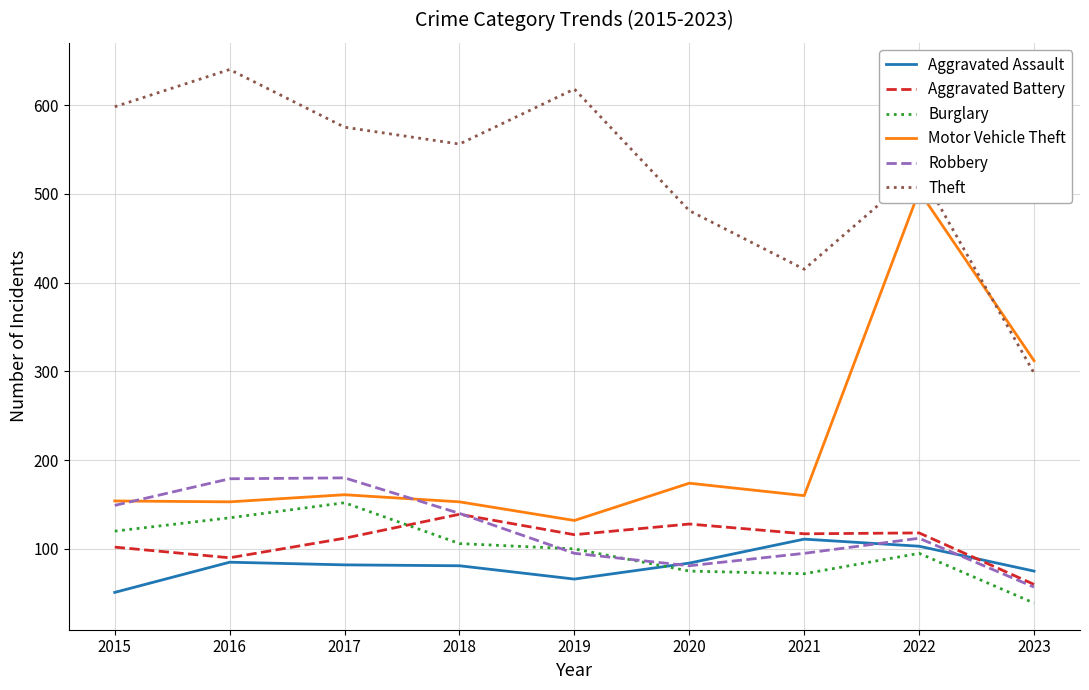

What are all the series names shown in the legend?

Aggravated Assault, Aggravated Battery, Burglary, Motor Vehicle Theft, Robbery, Theft